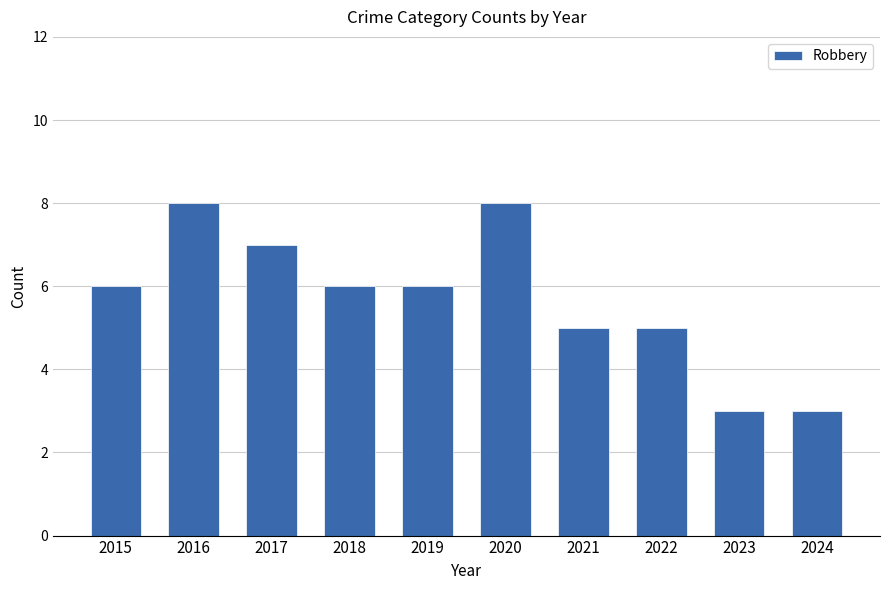

What is the value of the 10th bar from the left?

3